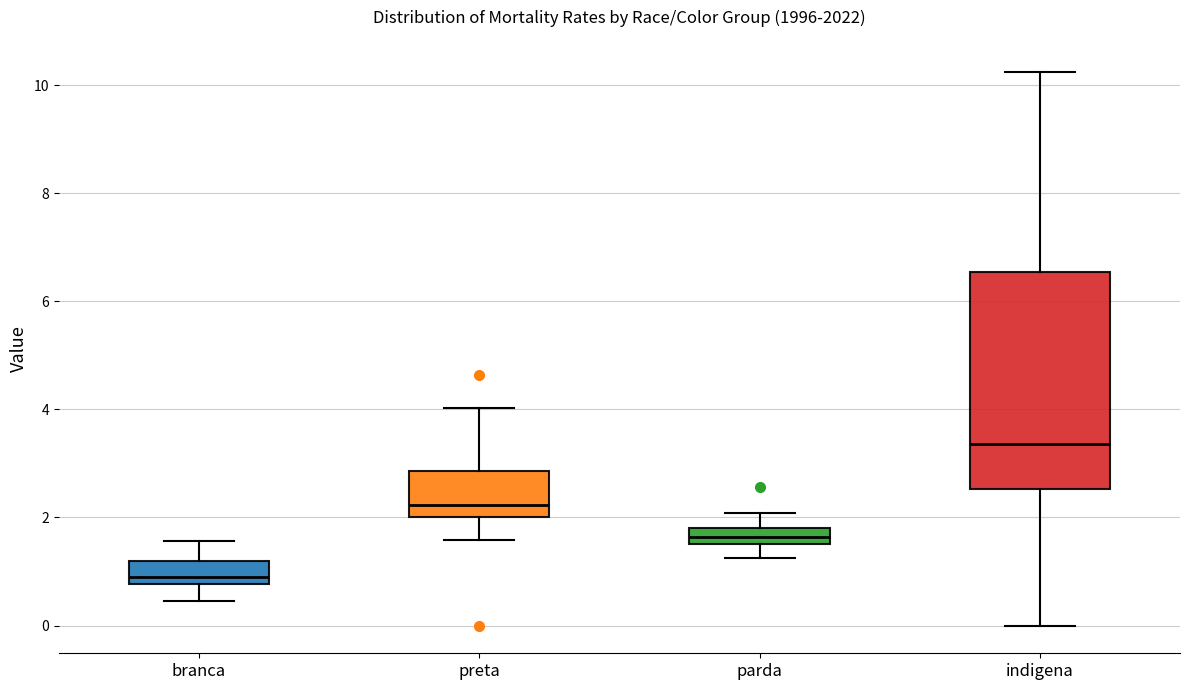

Comparing the boxes themselves (not the whiskers), which one is the tallest?

indigena